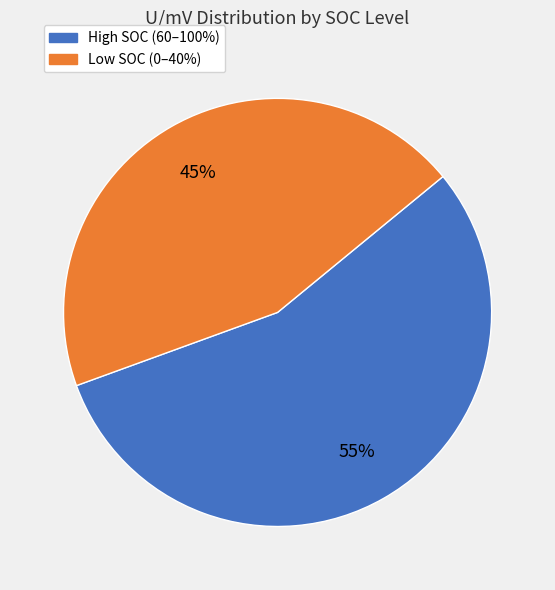

Is there a majority slice in this chart?

Yes